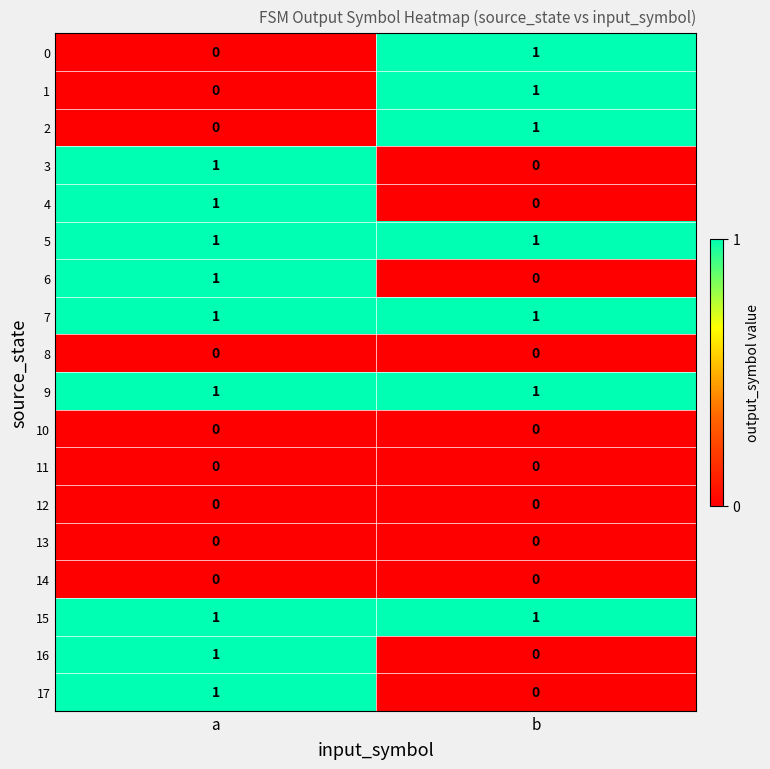

At how many categories does at least one series exceed 0?

2